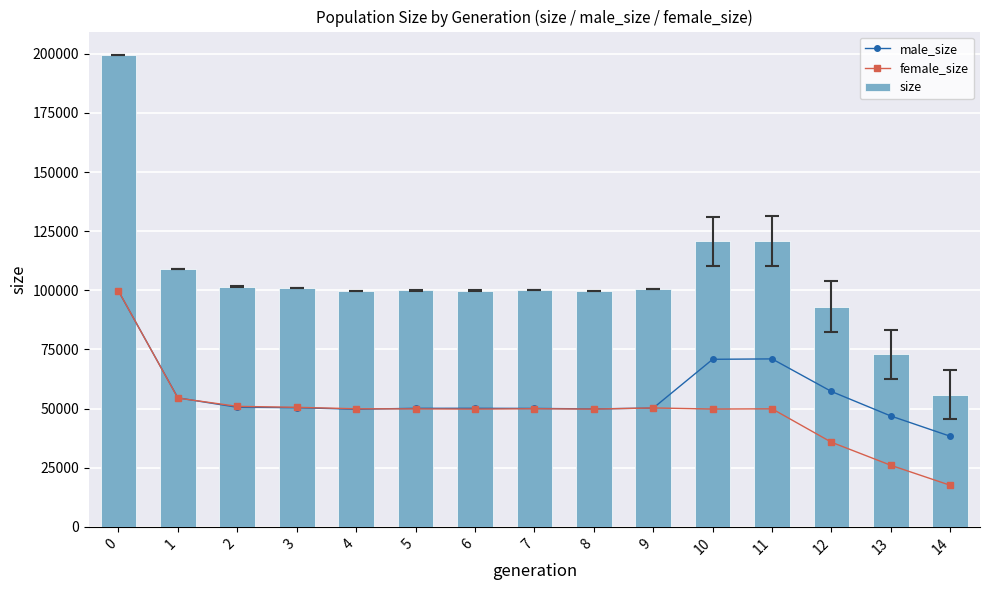

Reading right to left, list all the values displayed in this chart.

male_size: 38296	46856	57227	71002	70829	50207	49862	50068	50122	50118	49715	50377	50546	54530	99660
female_size: 17569	26023	35770	49898	49803	50272	49782	49932	49777	49865	49914	50535	50936	54434	99717
size: 55865	72879	92997	120900	120632	100479	99644	100000	99899	99983	99629	100912	101482	108964	199377